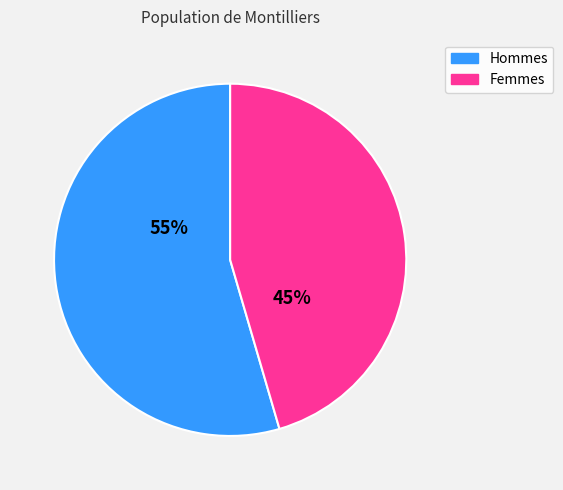

Does any single category account for the majority?

Yes